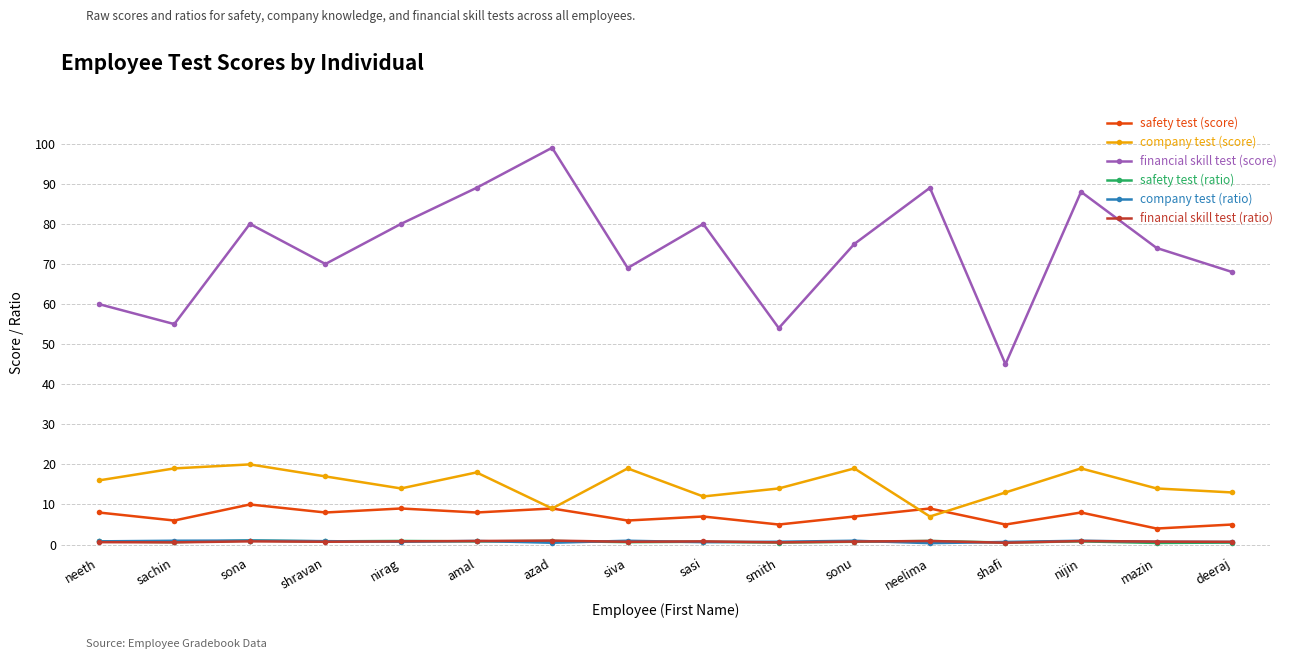

What is the label of the 3rd point from the left?

sona